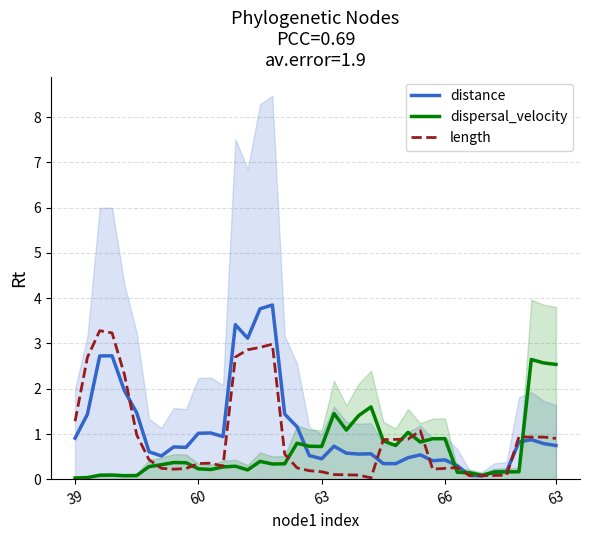

How many categories are shown in the chart?

40